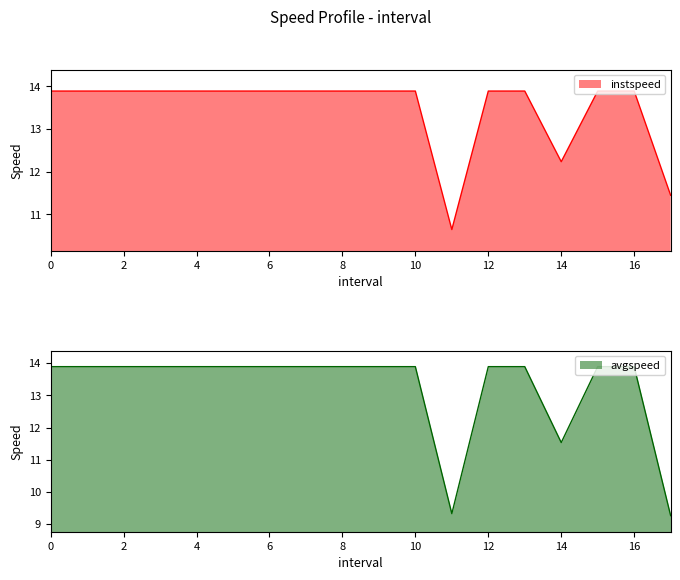

True or false: avgspeed and instspeed intersect in this chart.

False